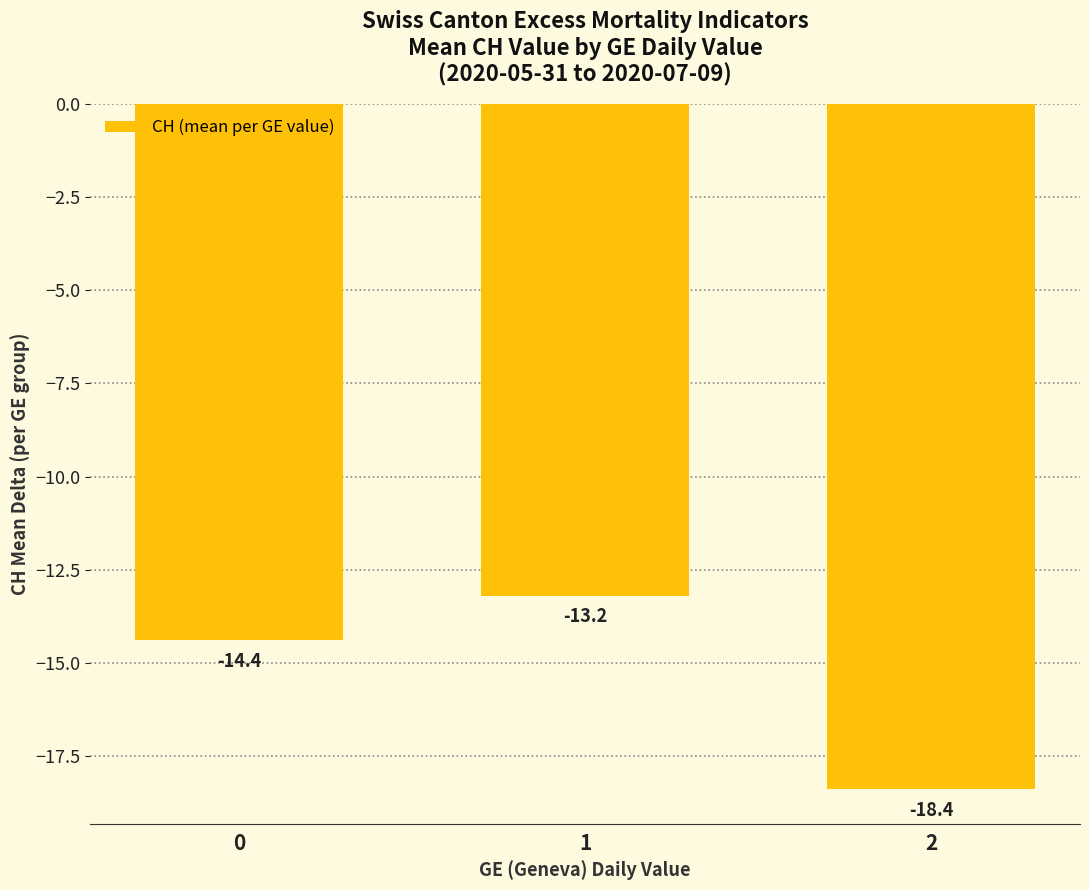

What is the change in value from 0 to 2?

-4.0